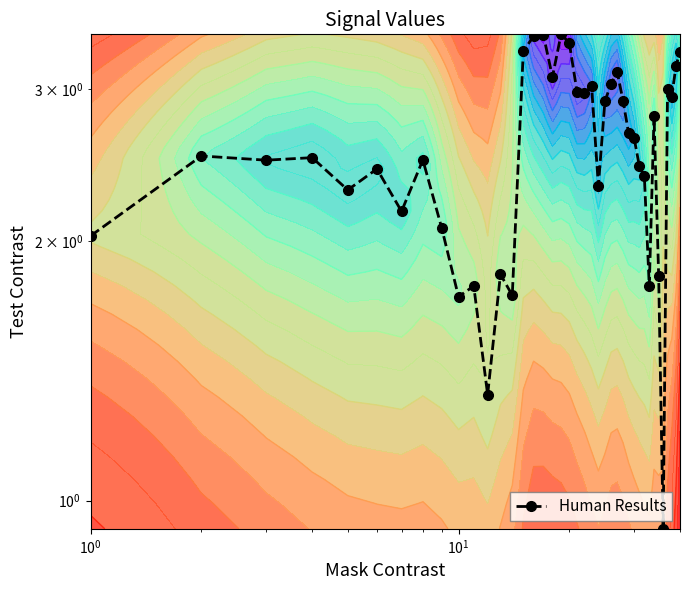

What is the sum of all values?

102.7